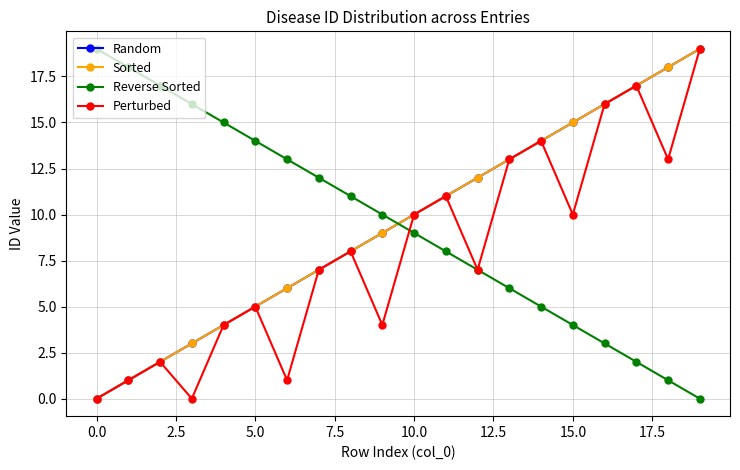

True or false: Perturbed and Random cross at least once.

False